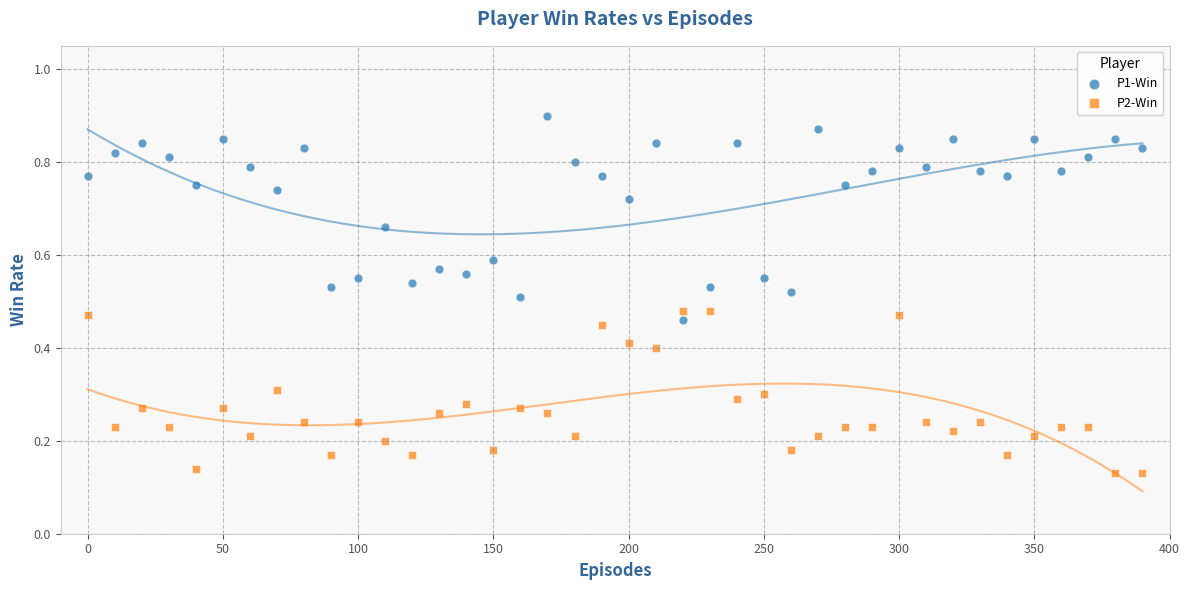

Which series reaches the maximum Y coordinate?

P1-Win